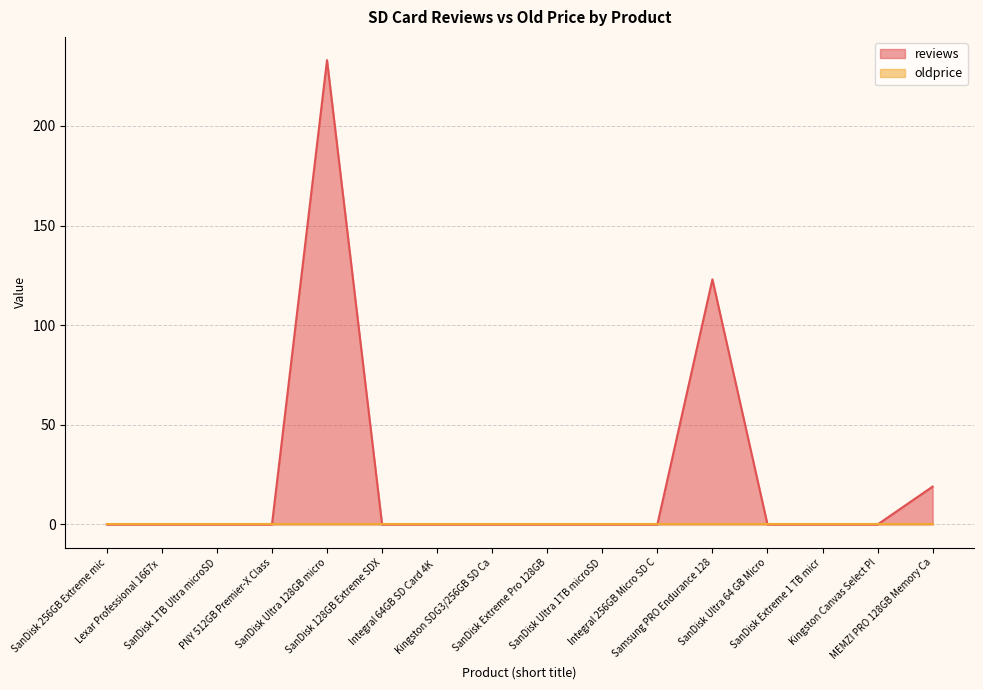

Rank the categories by value from highest to lowest.

SanDisk Ultra 128GB micro, Samsung PRO Endurance 128, MEMZI PRO 128GB Memory Ca, SanDisk 256GB Extreme mic, Lexar Professional 1667x , SanDisk 1TB Ultra microSD, PNY 512GB Premier-X Class, SanDisk 128GB Extreme SDX, Integral 64GB SD Card 4K , Kingston SDG3/256GB SD Ca, SanDisk Extreme Pro 128GB, SanDisk Ultra 1TB microSD, Integral 256GB Micro SD C, SanDisk Ultra 64 GB Micro, SanDisk Extreme 1 TB micr, Kingston Canvas Select Pl